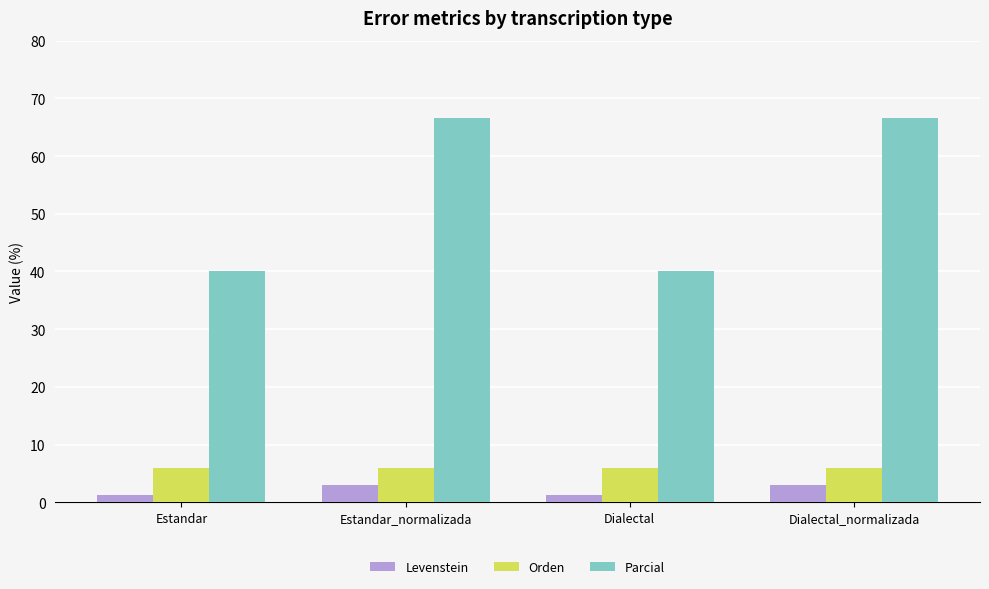

Which series changed the most between Estandar_normalizada and Dialectal?

Parcial